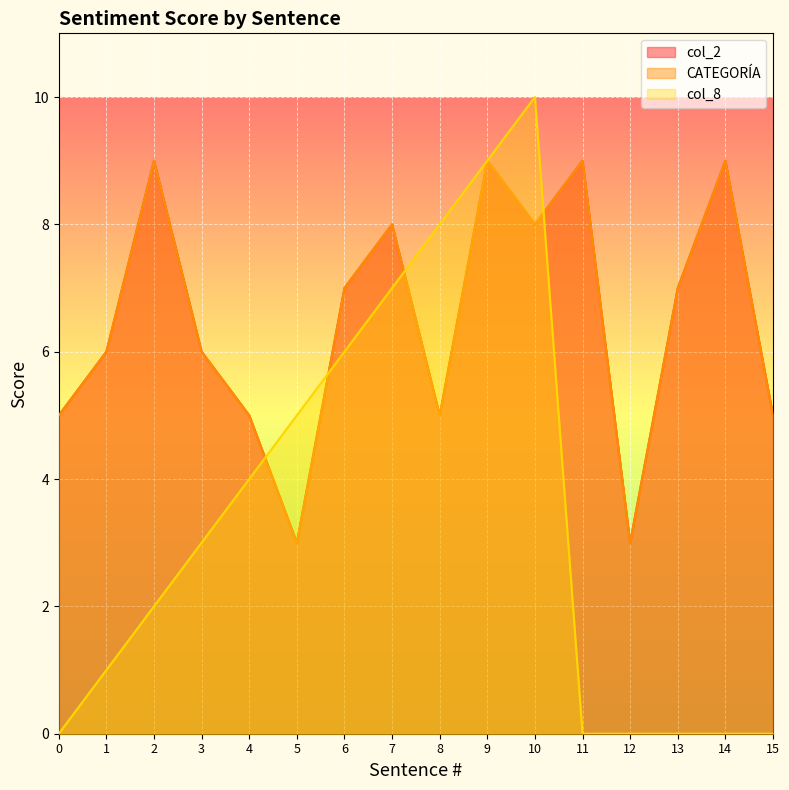

What is the spread (max minus min) of values at 1?

5